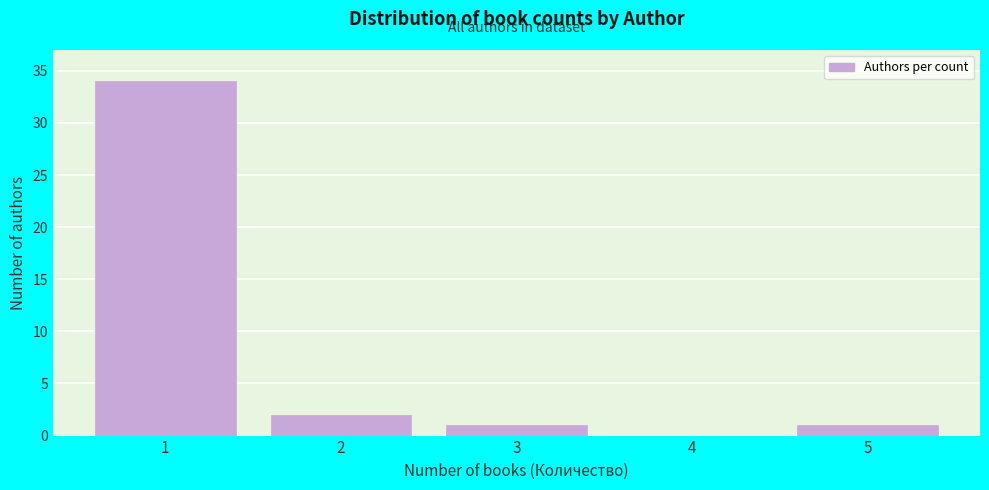

Reading left to right, what are all the values shown in this chart?

1=34	2=2	3=1	4=0	5=1